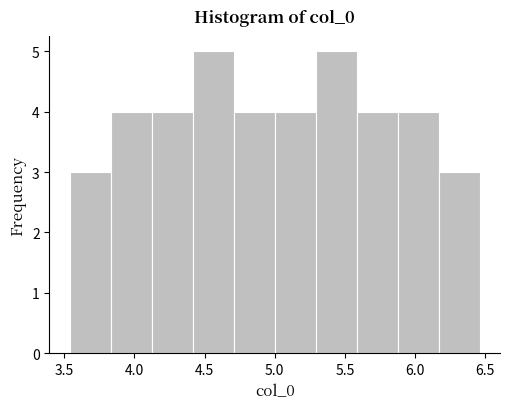

What is the height of the bar covering 6.15 to 6.45 on the x-axis? Neither the bar edges nor the heights are printed on the chart, so give them approximately, as read against the axes.

3